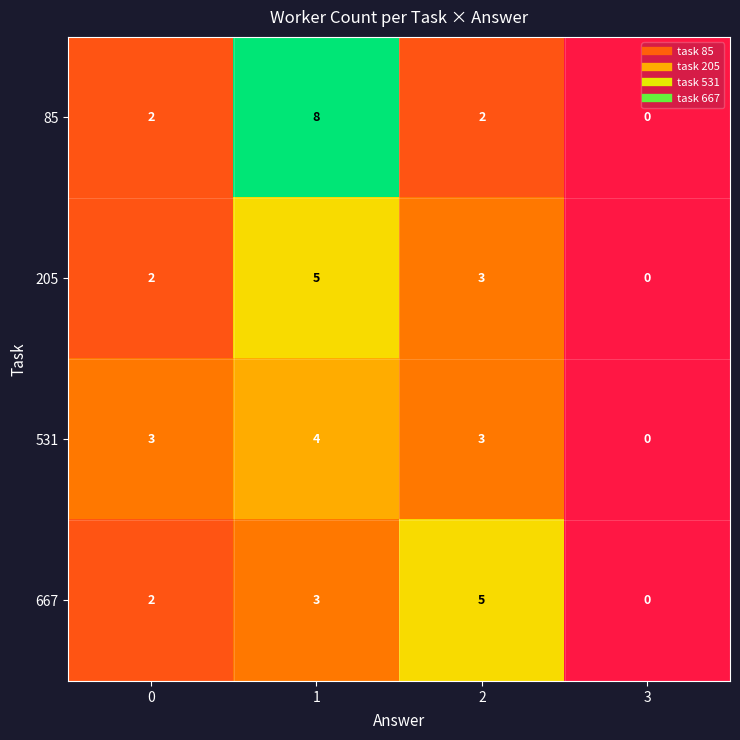

What is the difference between the highest and lowest values at 1?

5